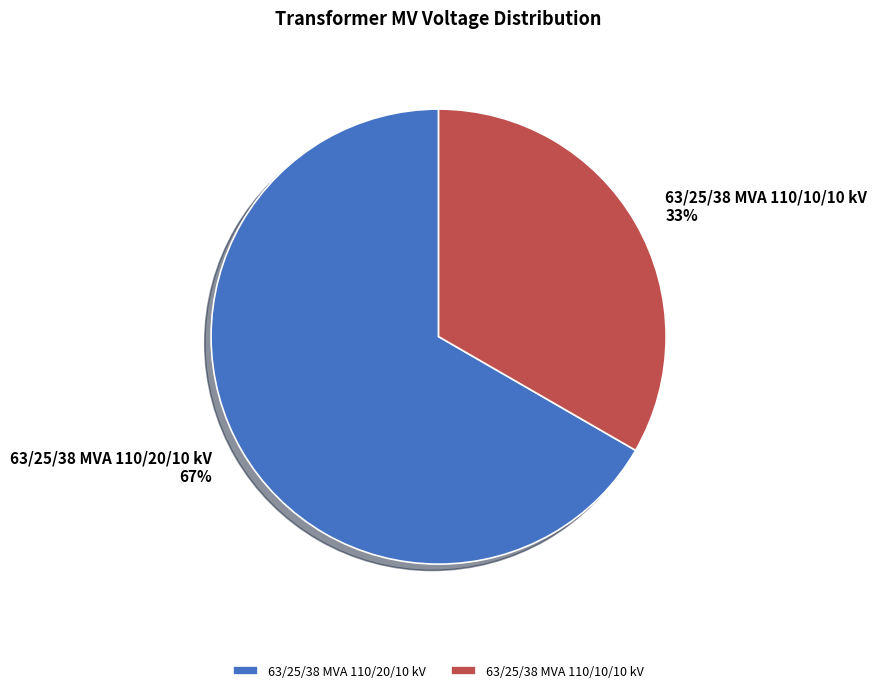

How many segments does this pie chart have?

2